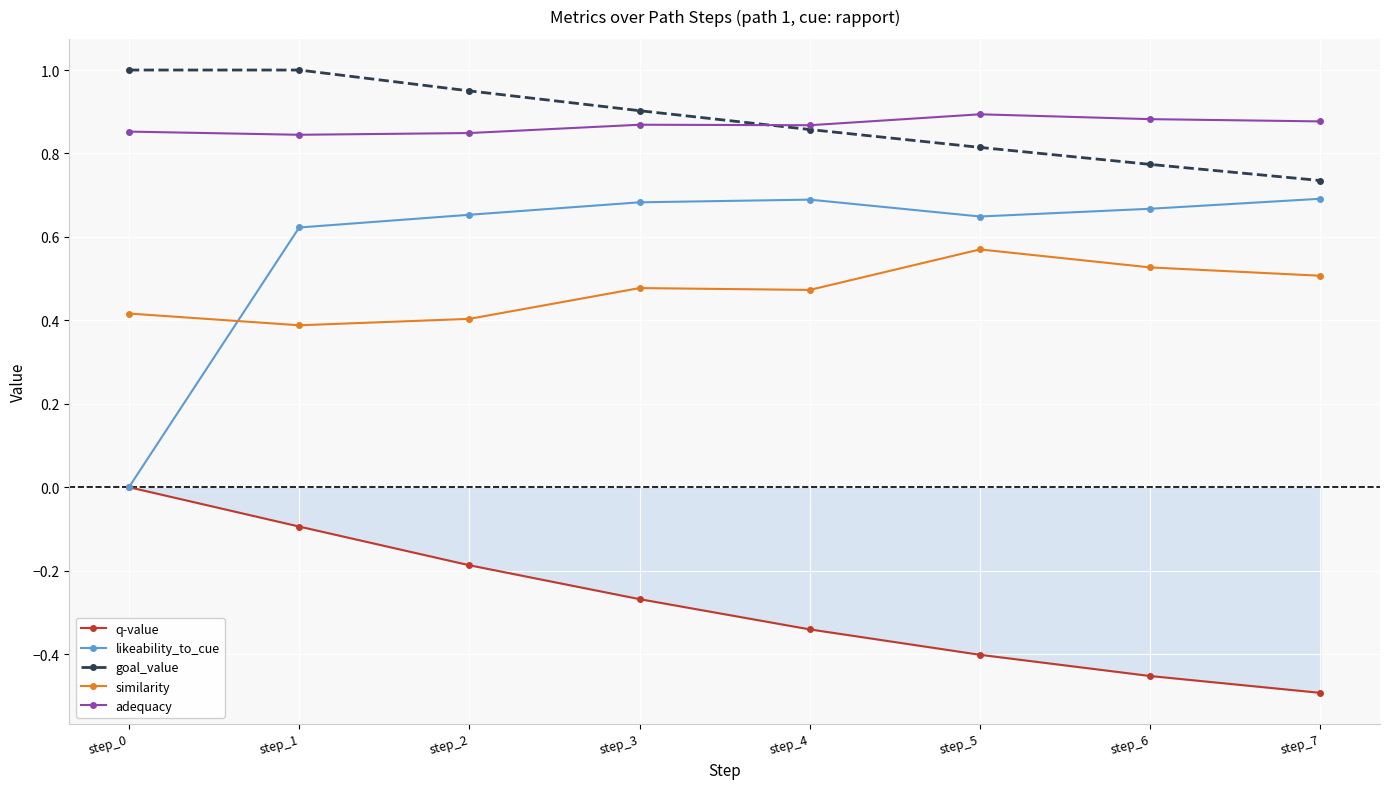

The value of goal_value at step_0 is 1.6. True or false?

False